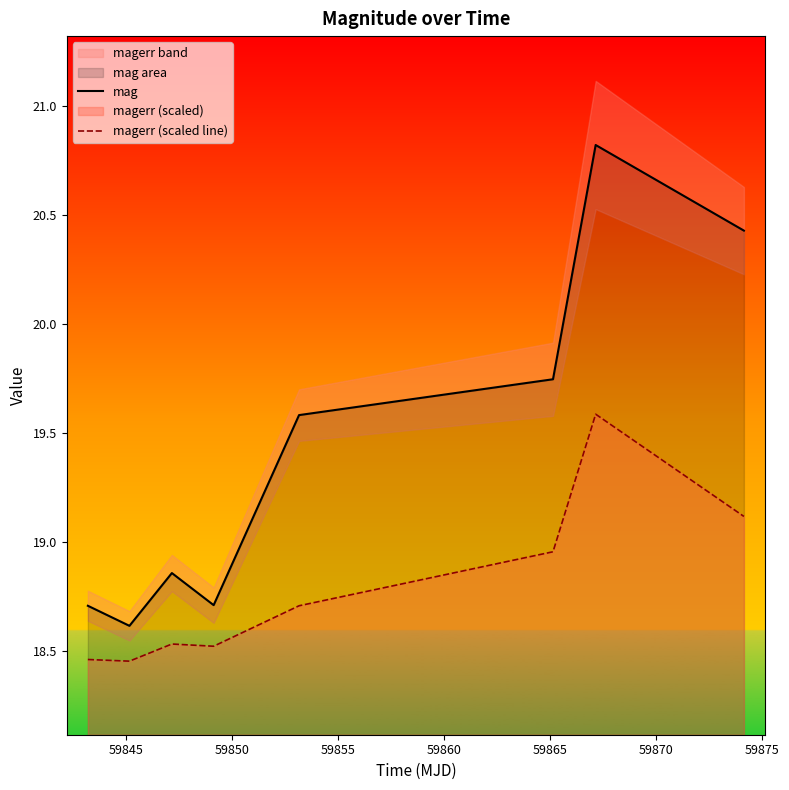

True or false: magerr (scaled line) and mag cross at least once.

False